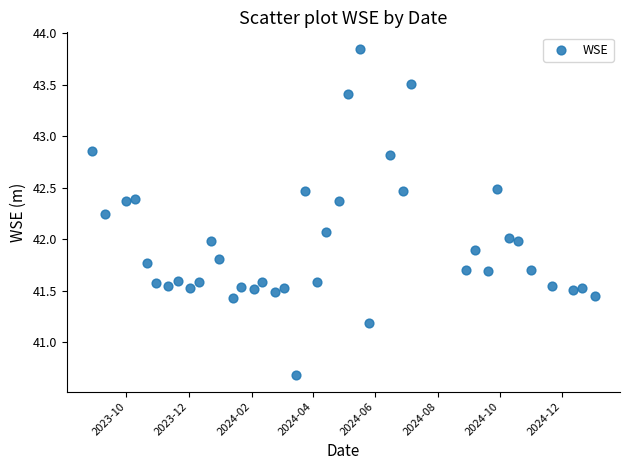

What is the range of X values (max minus min)?

493.0